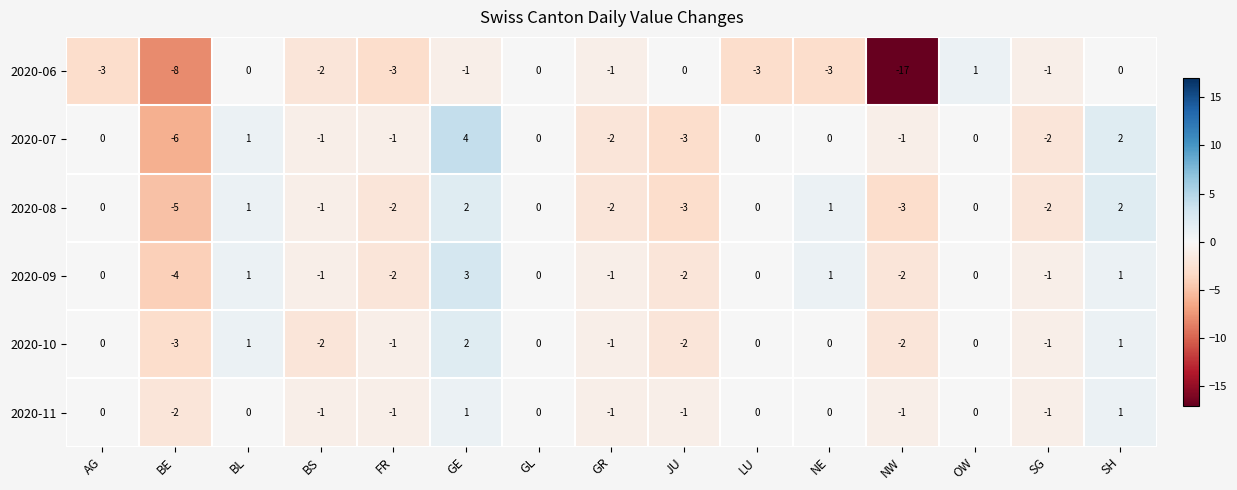

At which category does the chart reach its minimum across all series?

NW